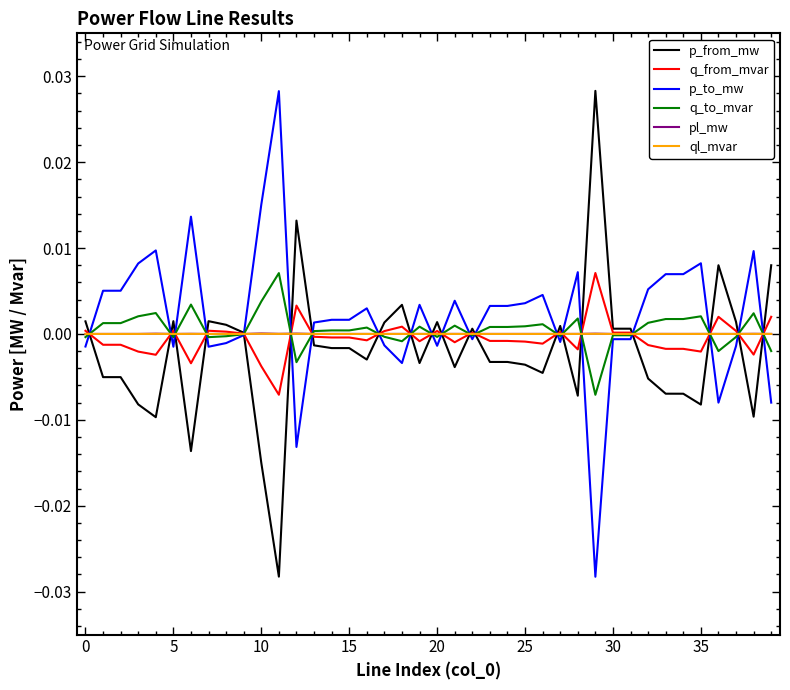

How many series are shown in this chart?

6